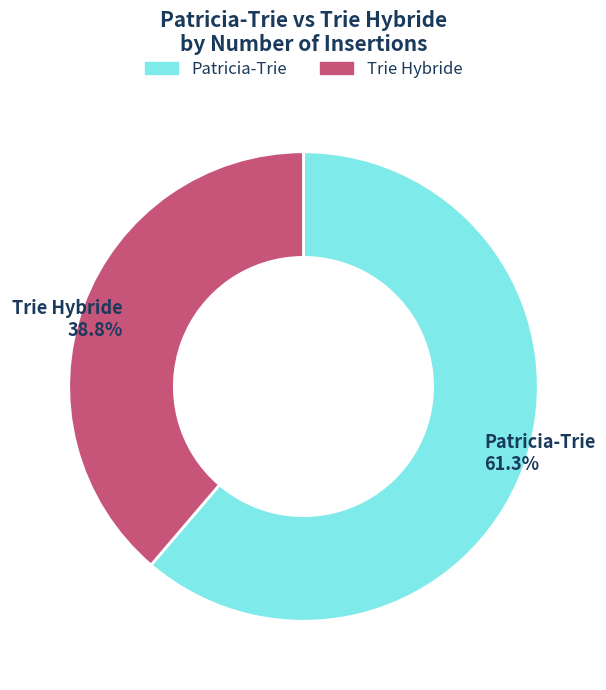

Is it true that Patricia-Trie is 61% of the pie?

True